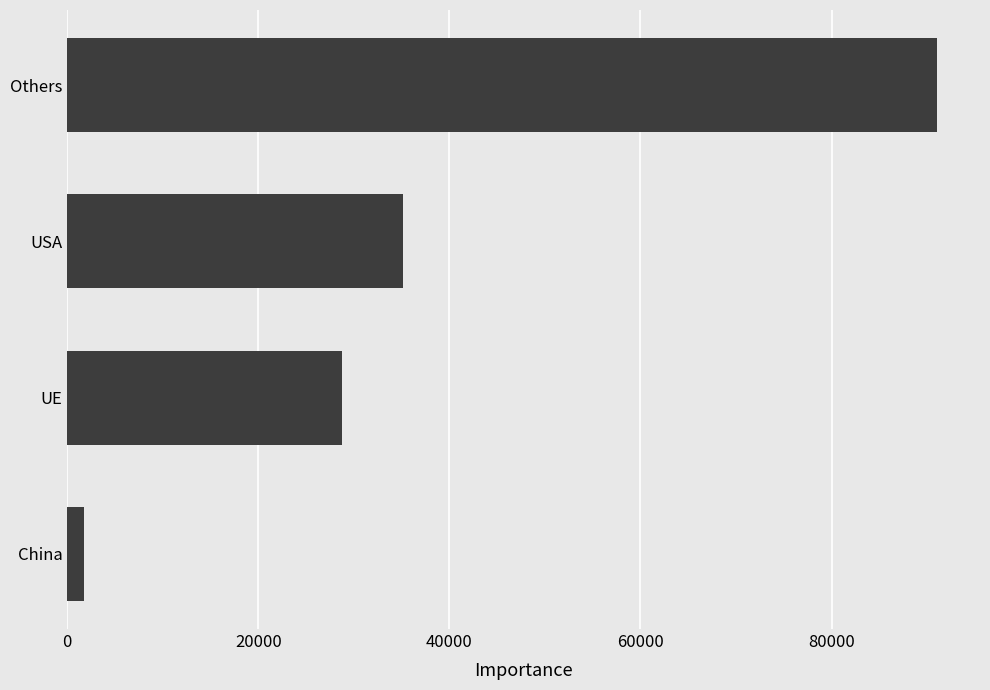

Reading bottom to top, list all the values displayed in this chart.

China=1743	UE=28767	USA=35124	Others=90987